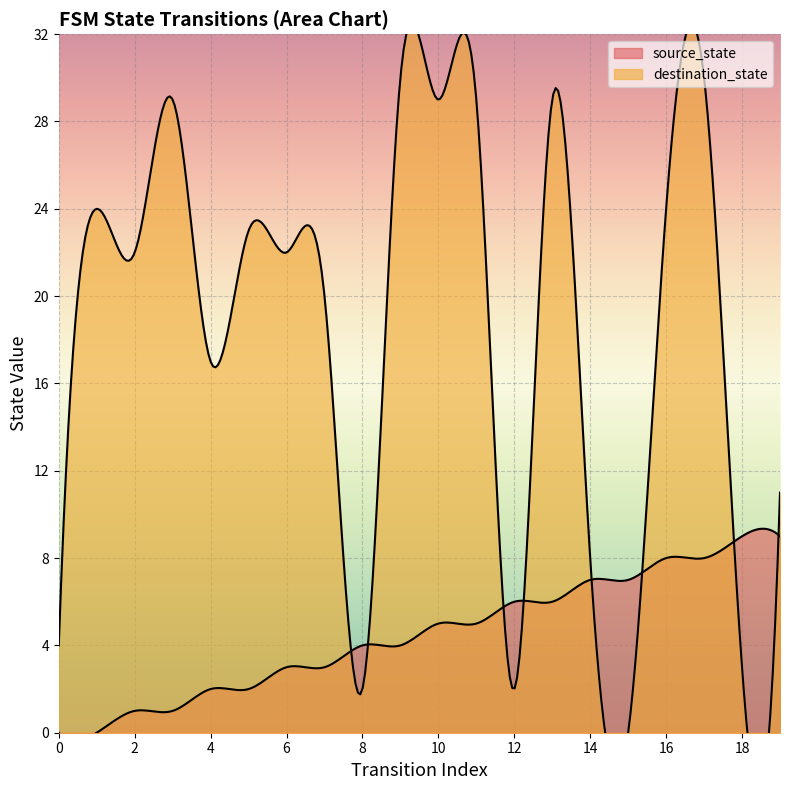

Where do destination_state and source_state first cross each other?

7 and 8